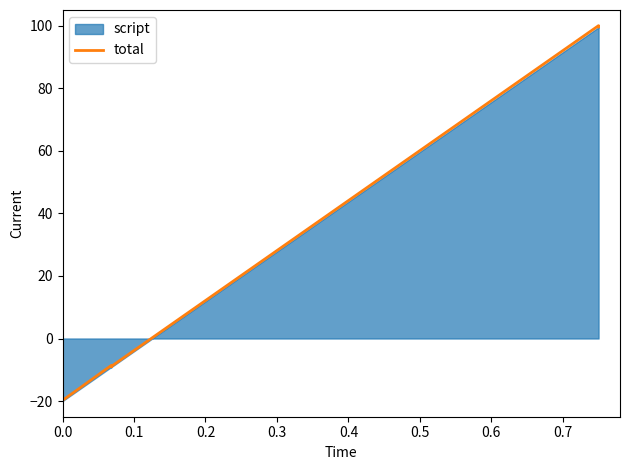

The value at 25 is 54.9. True or false?

False